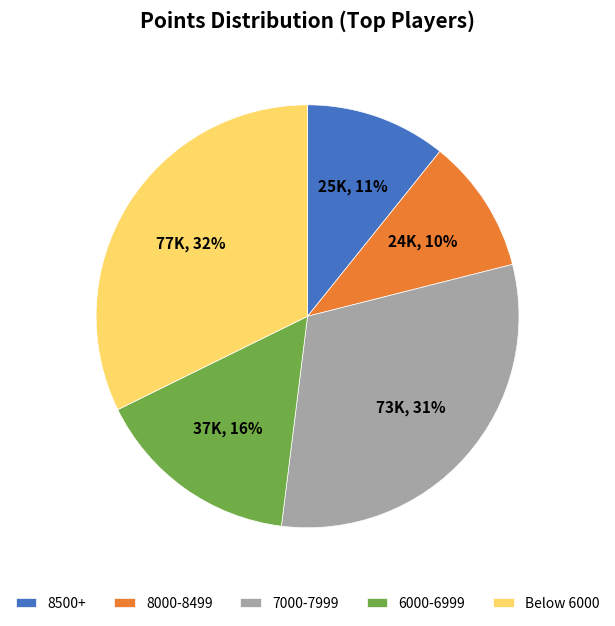

Is the sum of 8000-8499 and 6000-6999 greater than half?

No